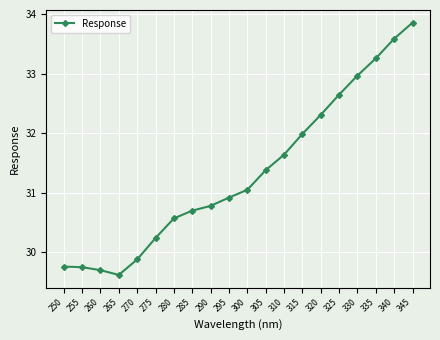

Approximately how many times larger is the value at 305 compared to 345?

0.9